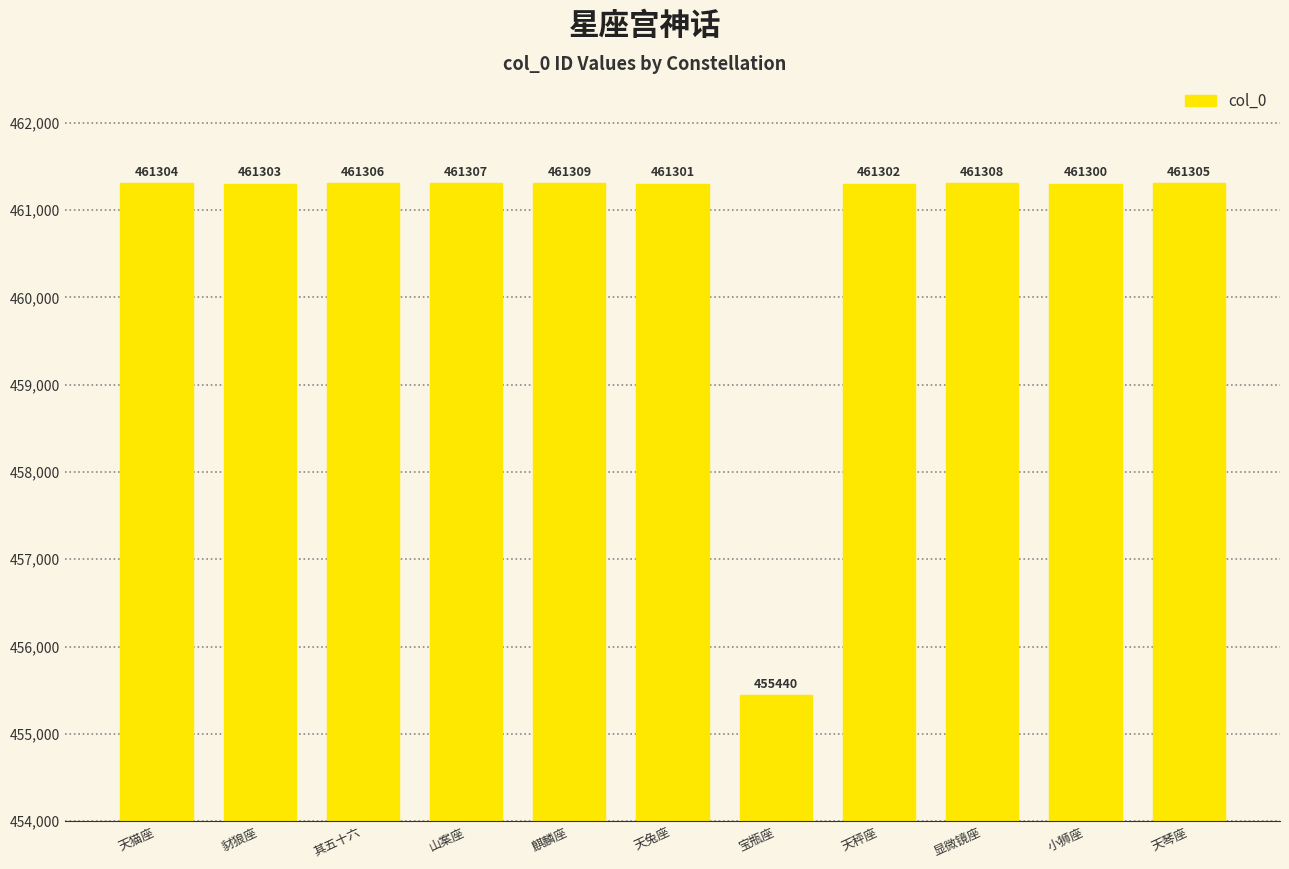

Are the bars grouped side by side (vs. stacked)?

No